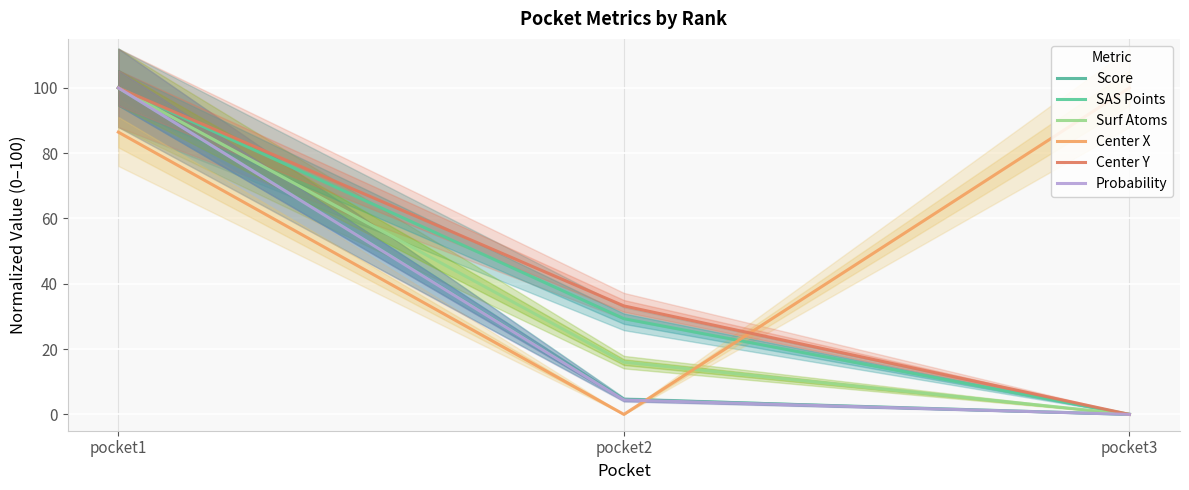

At which label is Score closest to 50?

pocket2